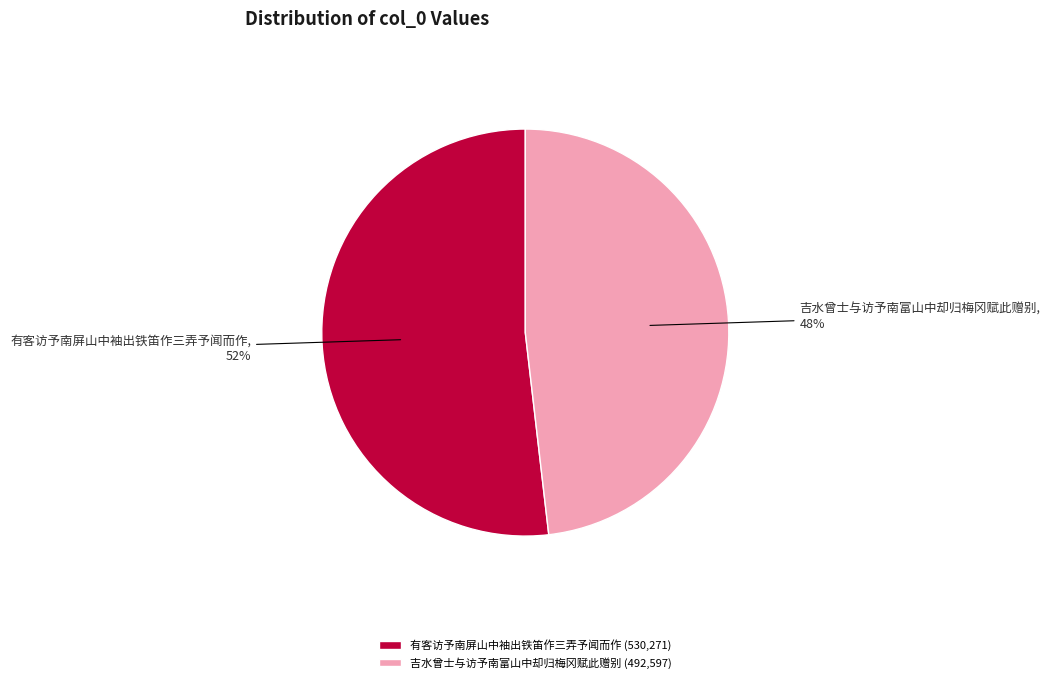

How many segments does this pie chart have?

2